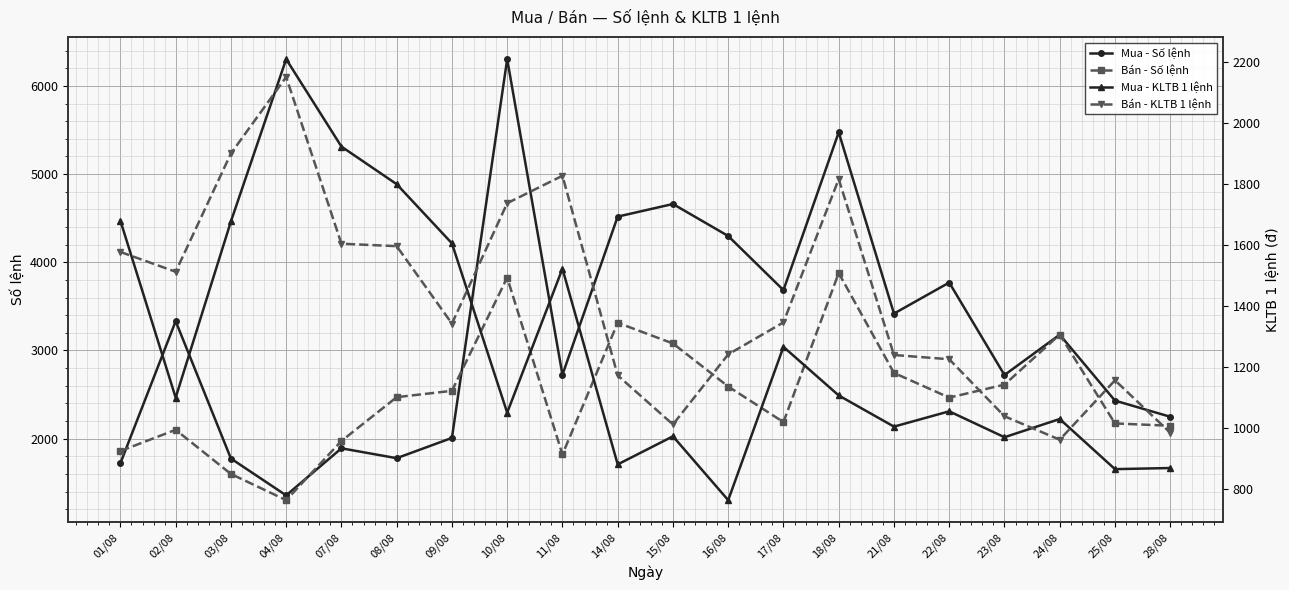

The value of Mua - KLTB 1 lệnh at 04/08 is 2210.6. True or false?

True